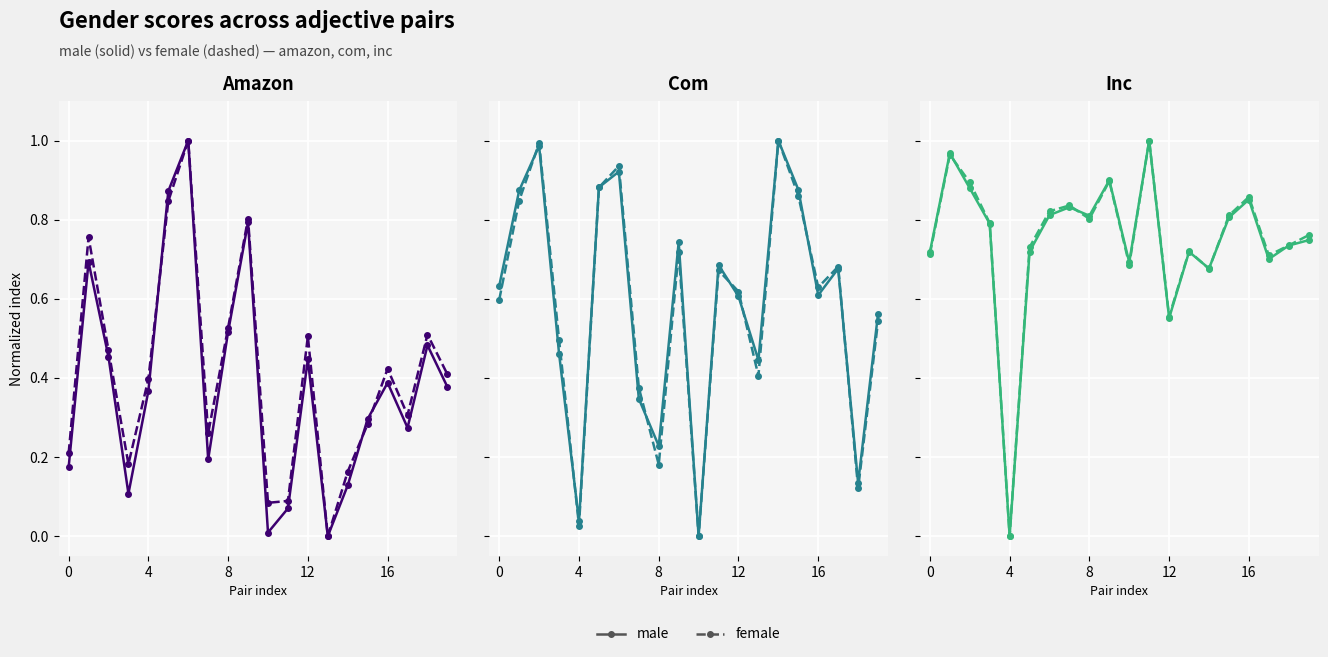

How many lines are shown in the chart?

6